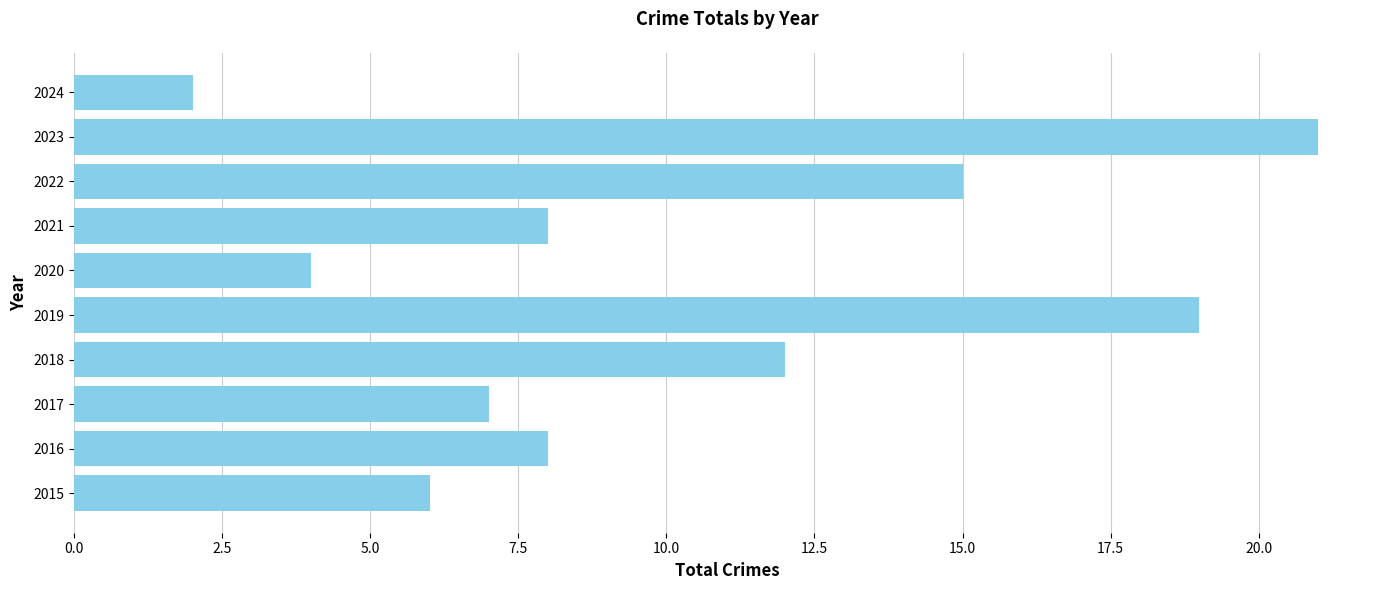

True or false: the data shows 10 at 2023.

False